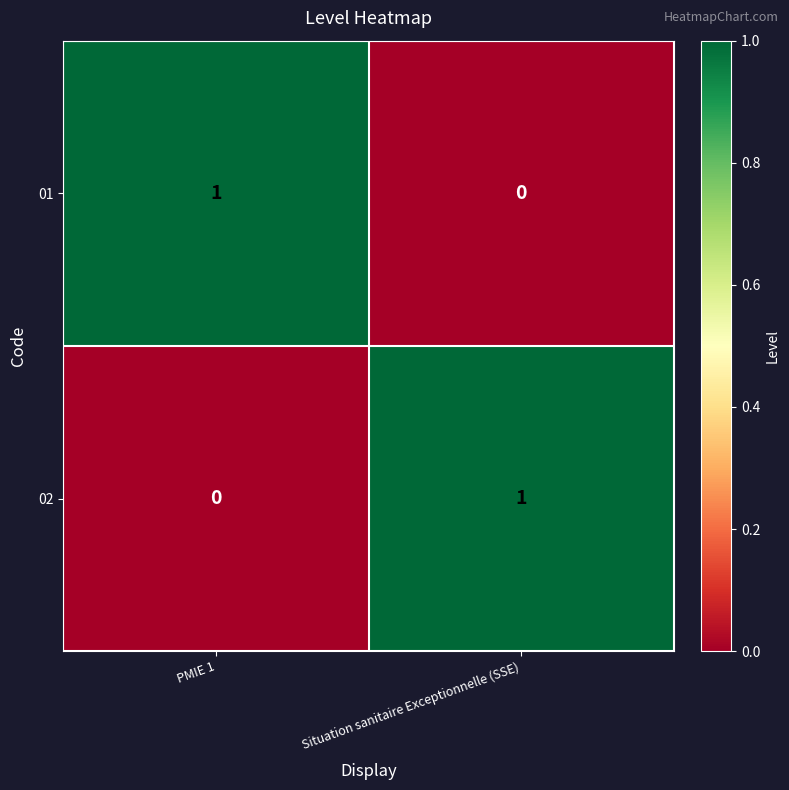

The 01 series shows 0 at PMIE 1. True or false?

False